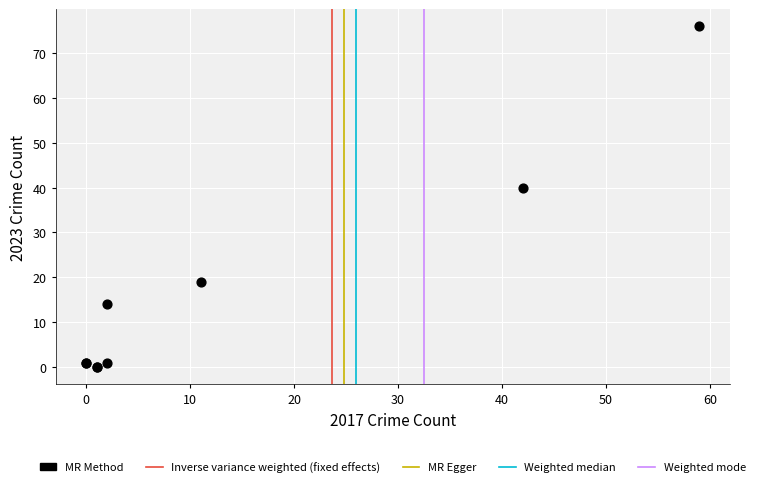

What Y value in the scatter plot is closest to 38?

40